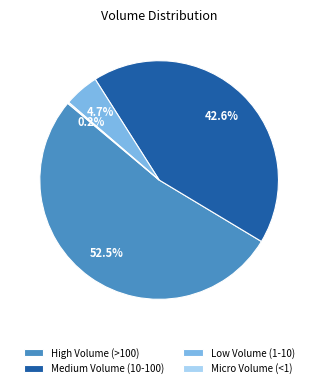

Which slice represents more than half of the pie?

High Volume (>100)